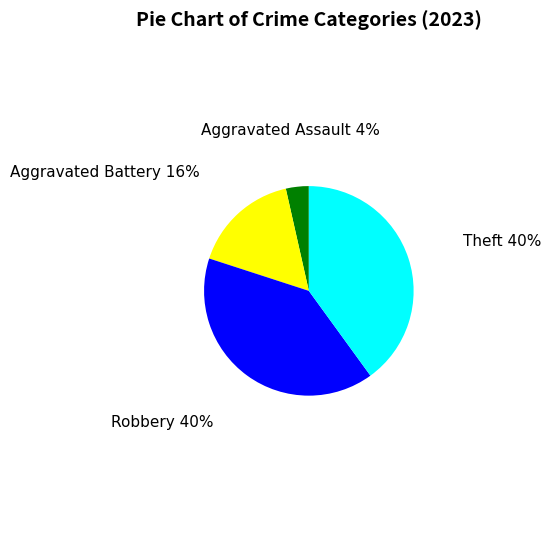

Is there any slice that represents more than half of the pie?

No